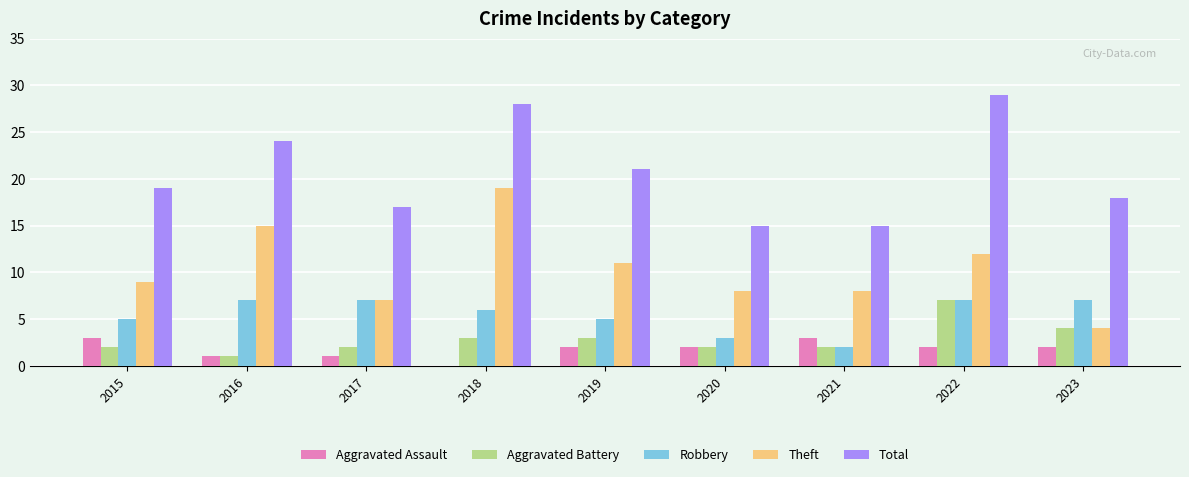

How many Robbery values are between 5 and 7?

7